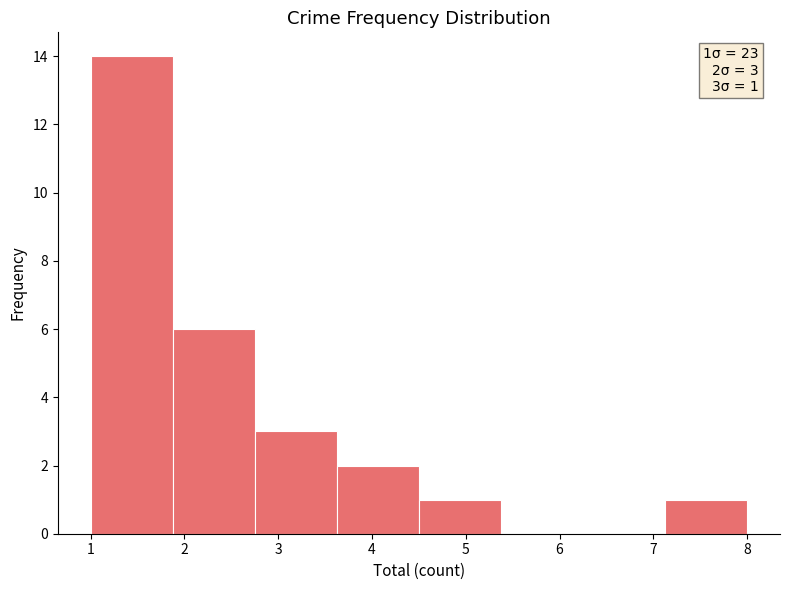

Over which range of the x-axis is the bar tallest?

1.0 to 1.9